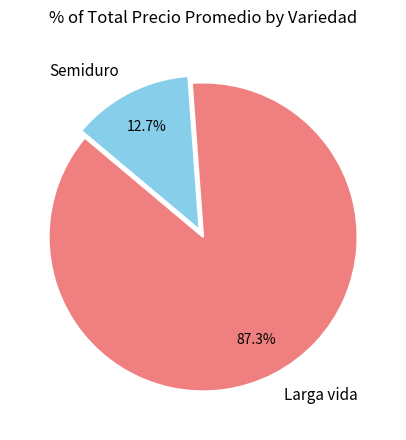

What is the total percentage of Larga vida and Semiduro?

100.0%